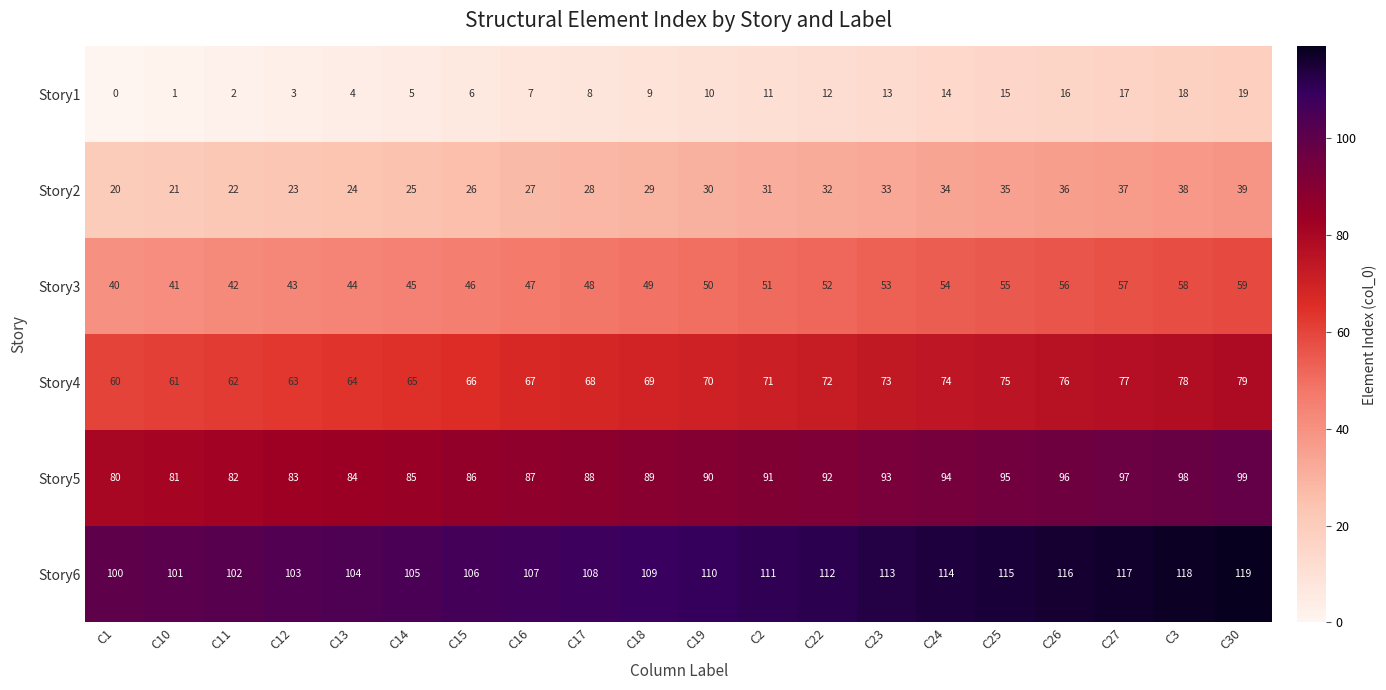

Which series has the largest total across all categories?

Story6